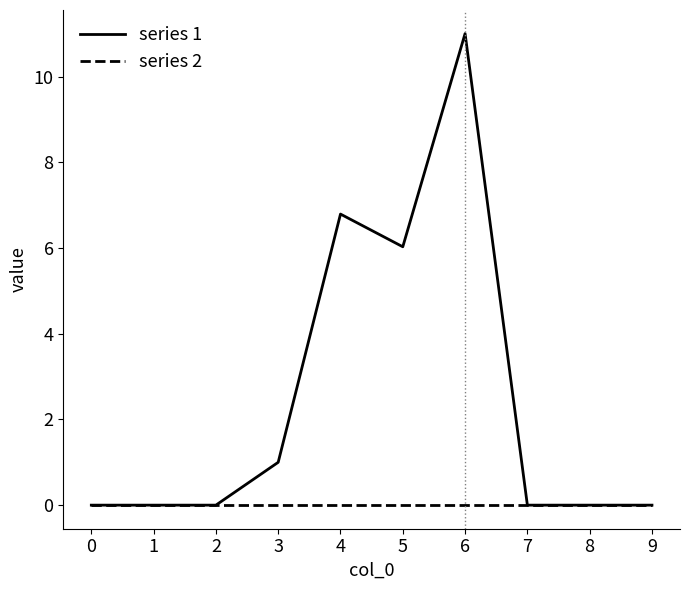

Rank the series by their maximum value, from highest to lowest.

series 1, series 2